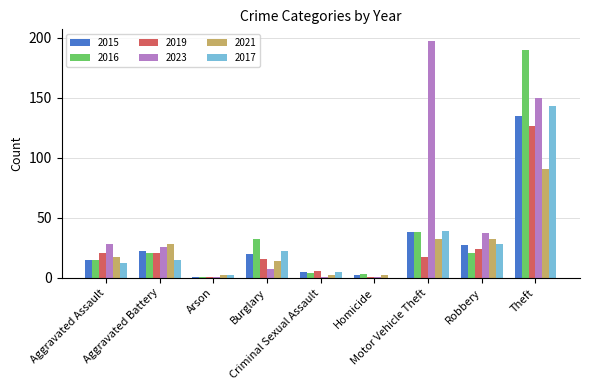

Reading left to right, list all the values displayed in this chart.

2015: Aggravated Assault=15	Aggravated Battery=22	Arson=1	Burglary=20	Criminal Sexual Assault=5	Homicide=2	Motor Vehicle Theft=38	Robbery=27	Theft=135
2016: Aggravated Assault=15	Aggravated Battery=21	Arson=1	Burglary=32	Criminal Sexual Assault=4	Homicide=3	Motor Vehicle Theft=38	Robbery=21	Theft=190
2019: Aggravated Assault=21	Aggravated Battery=21	Arson=1	Burglary=16	Criminal Sexual Assault=6	Homicide=1	Motor Vehicle Theft=17	Robbery=24	Theft=126
2023: Aggravated Assault=28	Aggravated Battery=26	Arson=1	Burglary=7	Criminal Sexual Assault=1	Homicide=1	Motor Vehicle Theft=197	Robbery=37	Theft=150
2021: Aggravated Assault=17	Aggravated Battery=28	Arson=2	Burglary=14	Criminal Sexual Assault=2	Homicide=2	Motor Vehicle Theft=32	Robbery=32	Theft=91
2017: Aggravated Assault=12	Aggravated Battery=15	Arson=2	Burglary=22	Criminal Sexual Assault=5	Homicide=0	Motor Vehicle Theft=39	Robbery=28	Theft=143